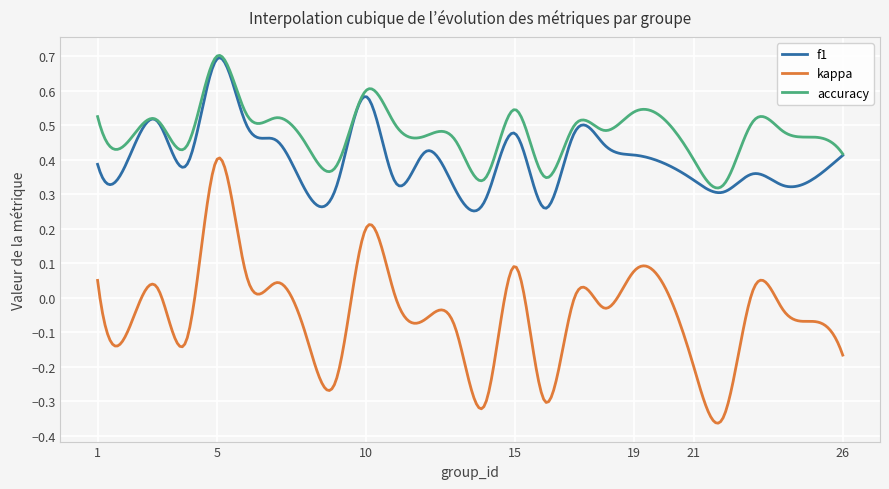

True or false: f1 and kappa cross at least once.

False